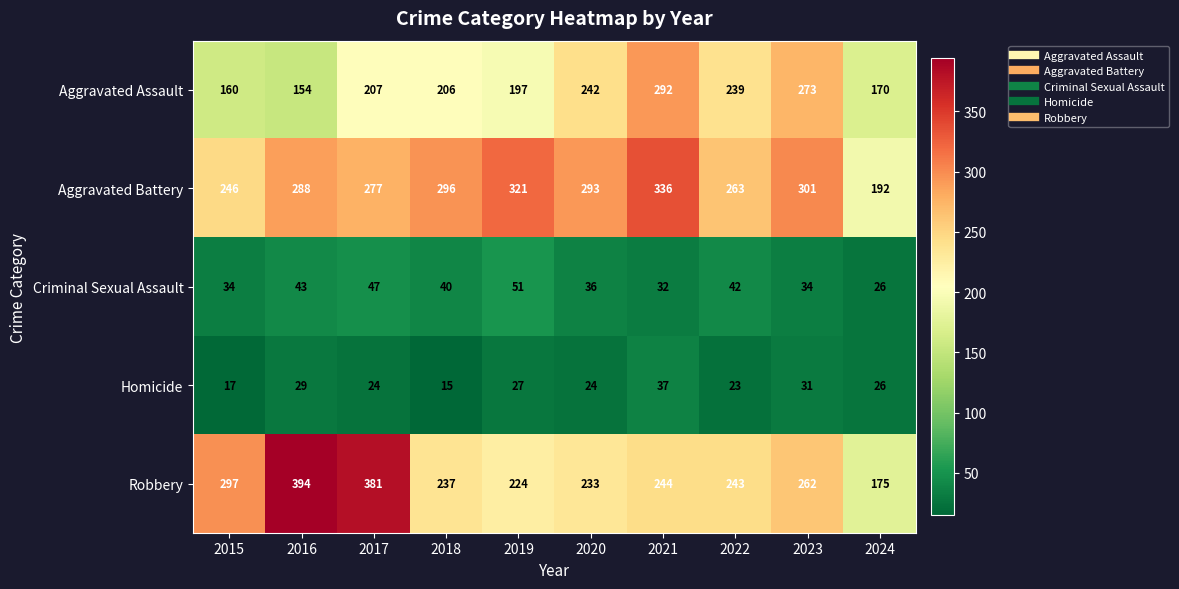

What is the spread (max minus min) of values at 2023?

270